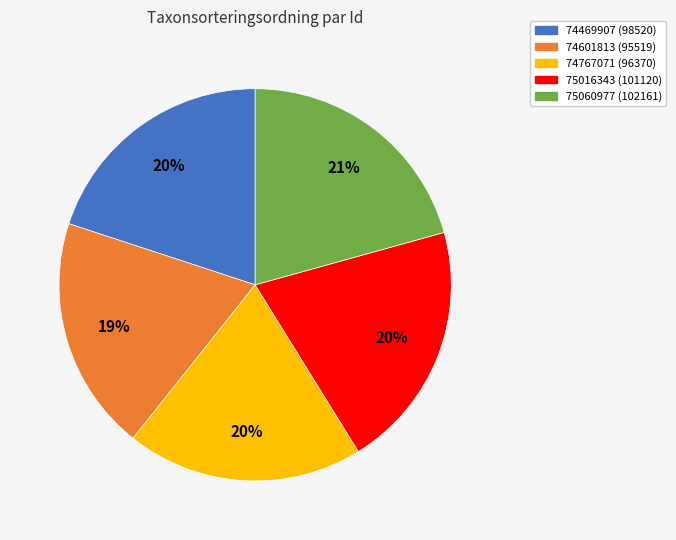

The 75060977 slice represents 6% of the pie. True or false?

False